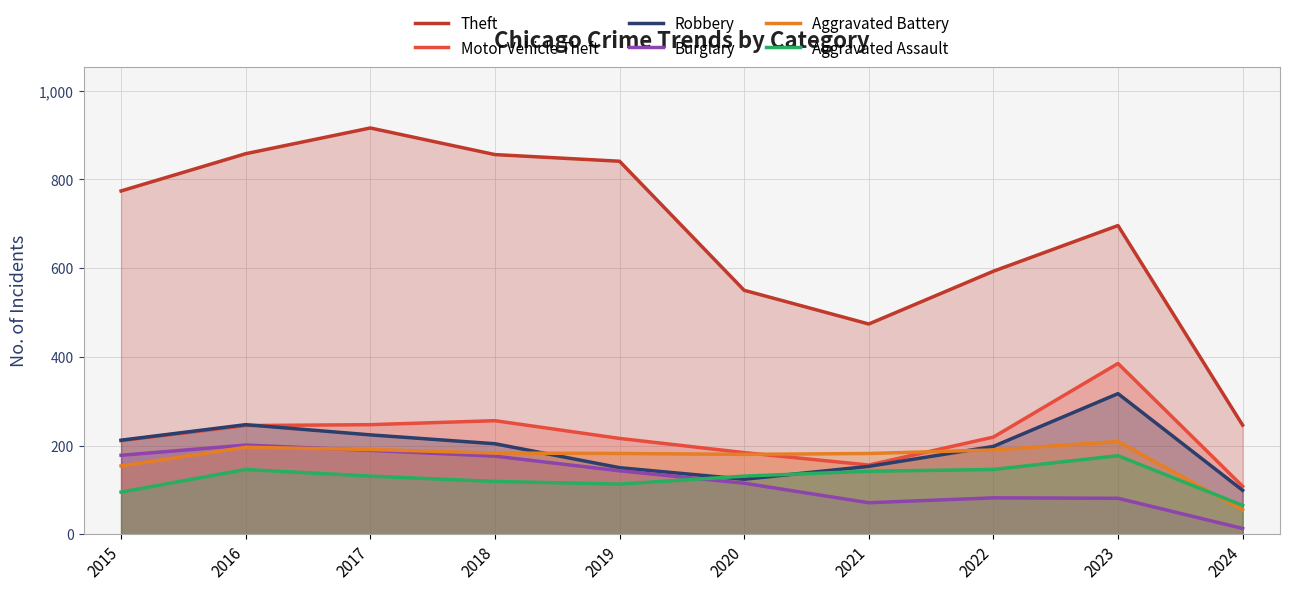

True or false: Theft has a value of 1113 at 2015.

False